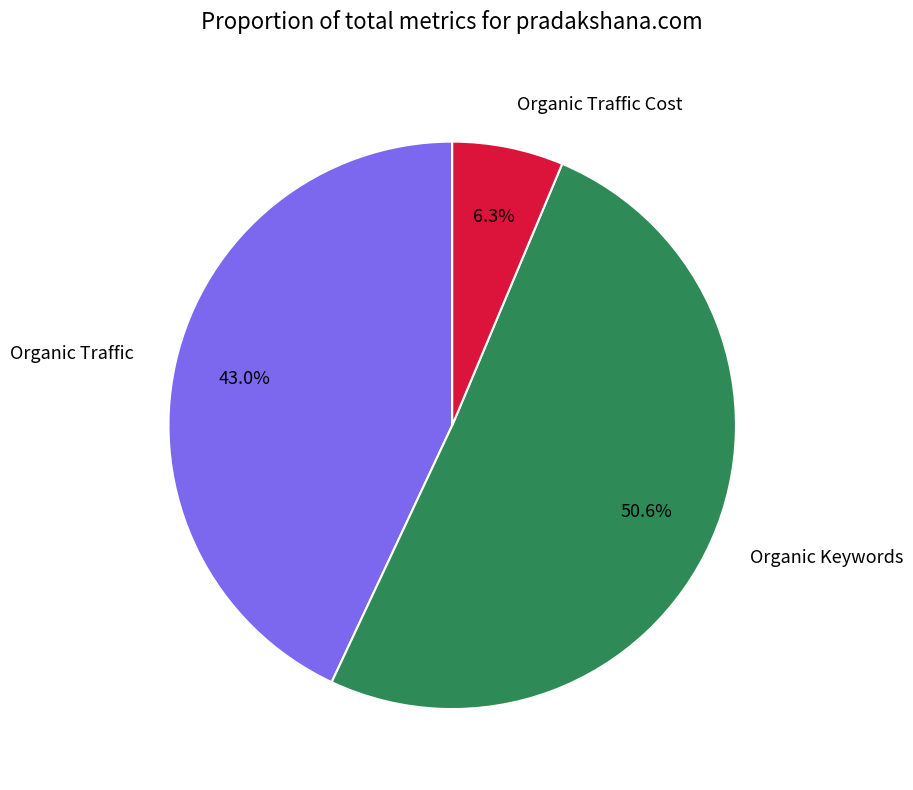

How many slices are in this pie chart?

3